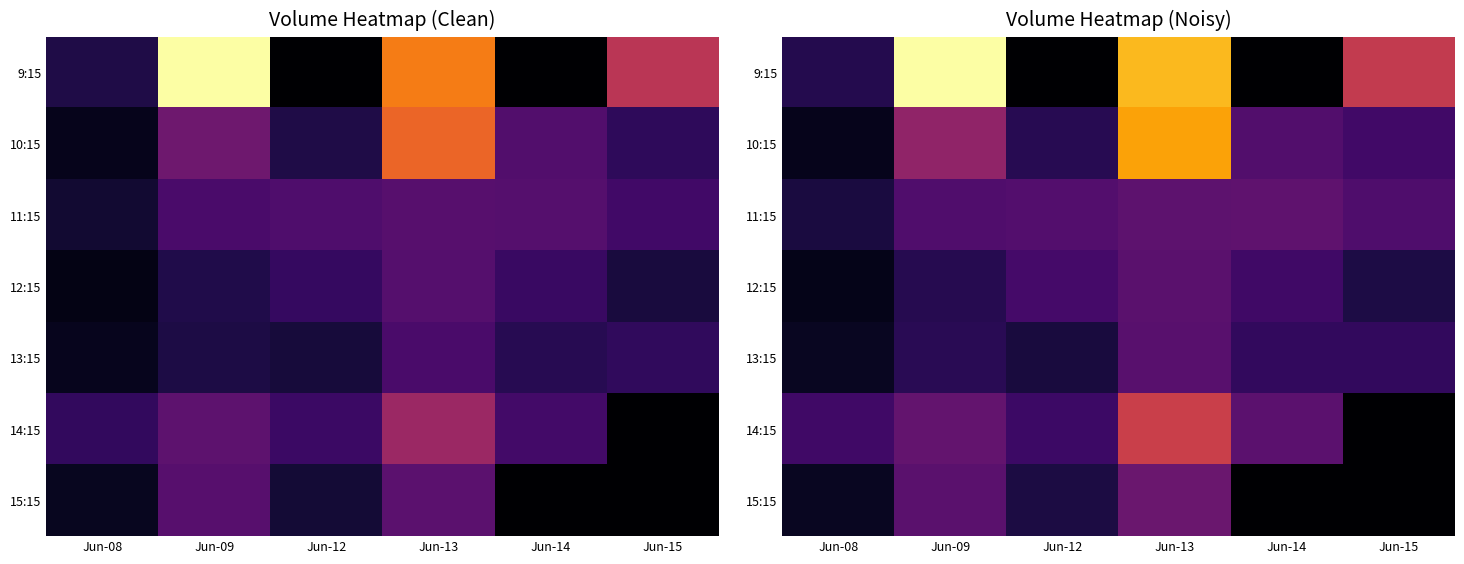

At which label does 15:15 reach its peak?

Jun-13